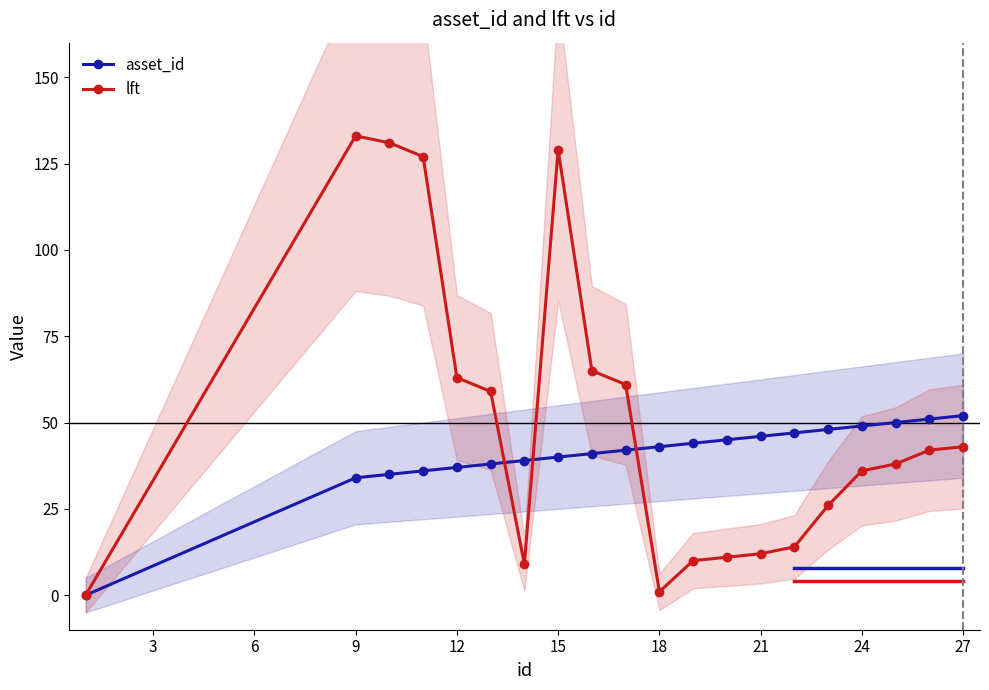

Is the value of asset_id at 9 greater than the value of lft at 15?

No